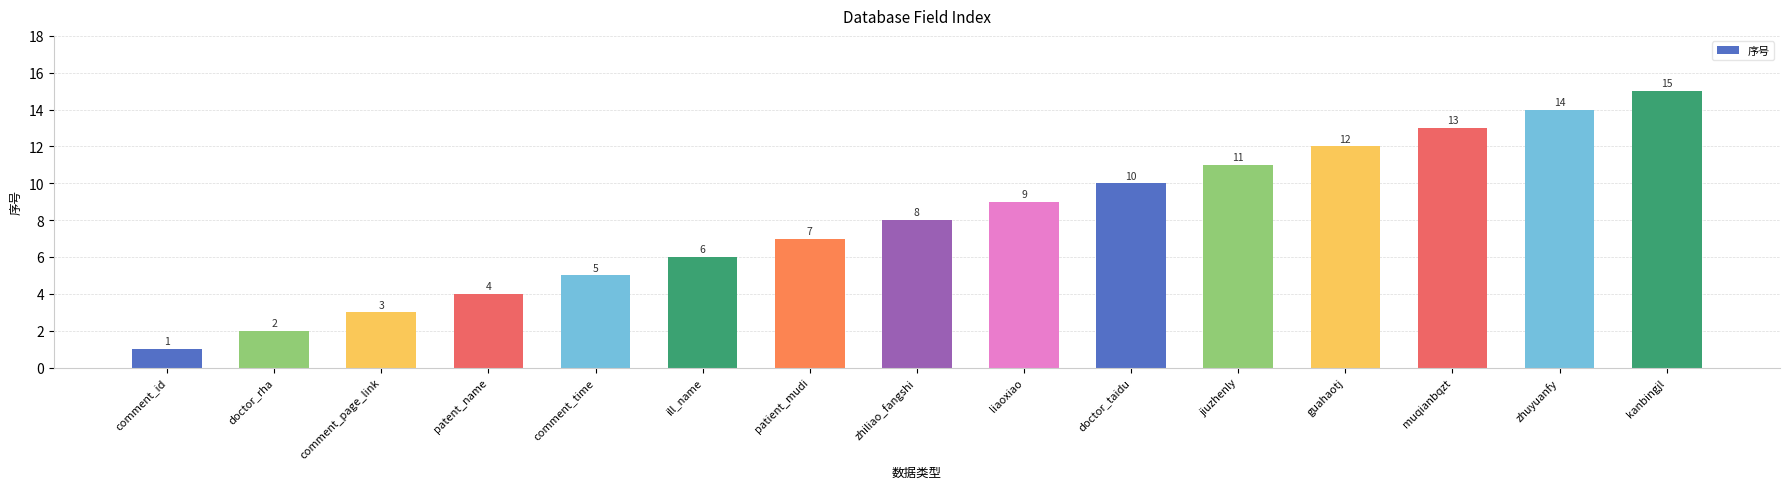

What is the difference between the values at kanbingjl and comment_page_link?

12